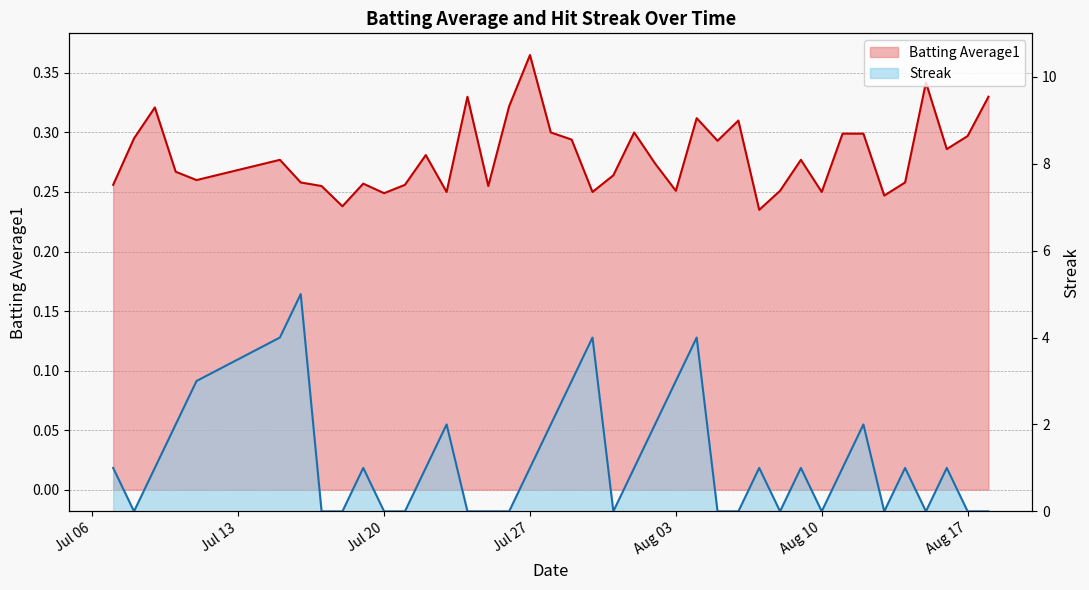

What position from the left is 2010-08-15?

37